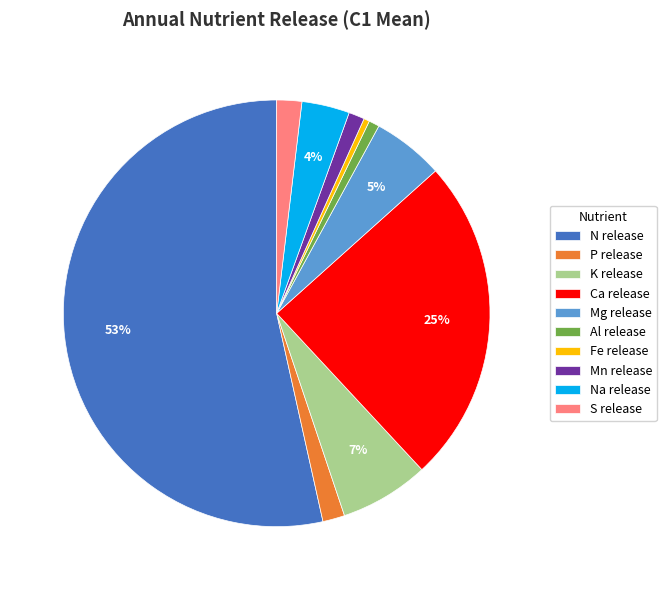

How many segments does this pie chart have?

10